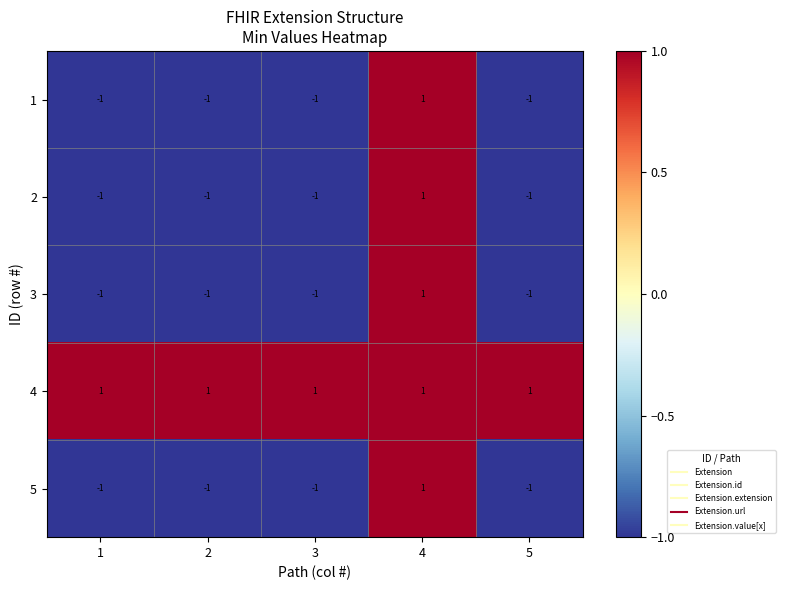

Reading left to right, transcribe all the data shown in this chart.

1: -1	-1	-1	1	-1
2: -1	-1	-1	1	-1
3: -1	-1	-1	1	-1
4: 1	1	1	1	1
5: -1	-1	-1	1	-1